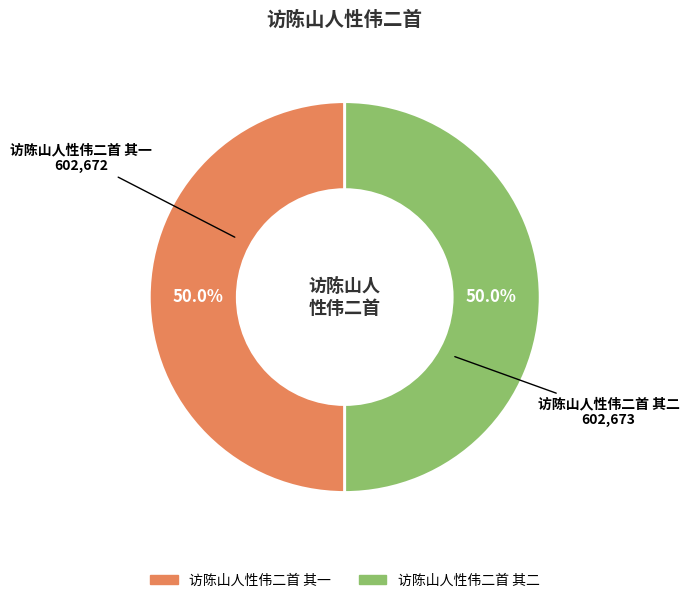

What portion of the pie excludes 访陈山人性伟二首 其一?

50.0%